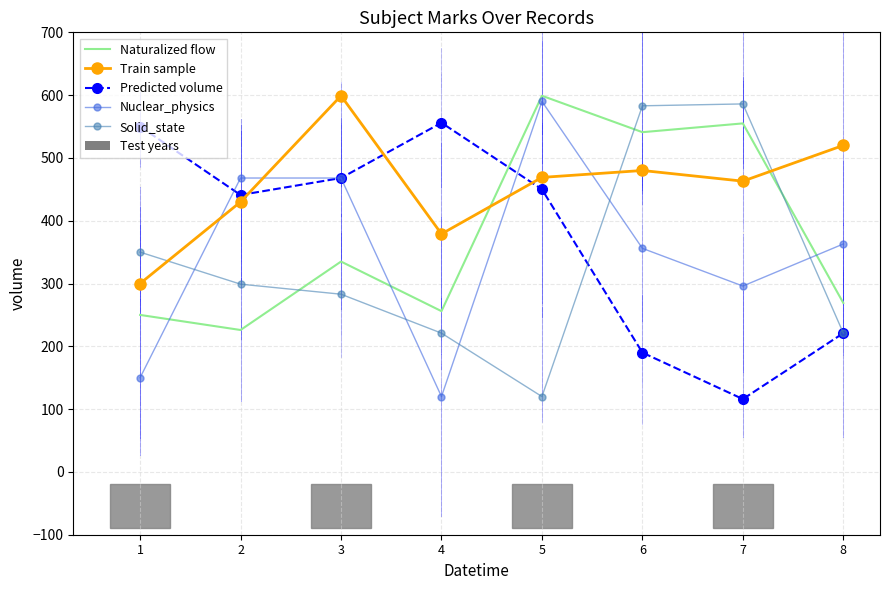

Reading left to right, extract all data points from this chart.

Naturalized flow: 250	226	335	256	599	541	555	269
Train sample: 300	430	599	379	469	480	463	520
Predicted volume: 550	441	468	556	450	190	116	221
Nuclear_physics: 150	468	468	120	590	356	296	363
Solid_state: 350	299	283	221	120	583	586	221